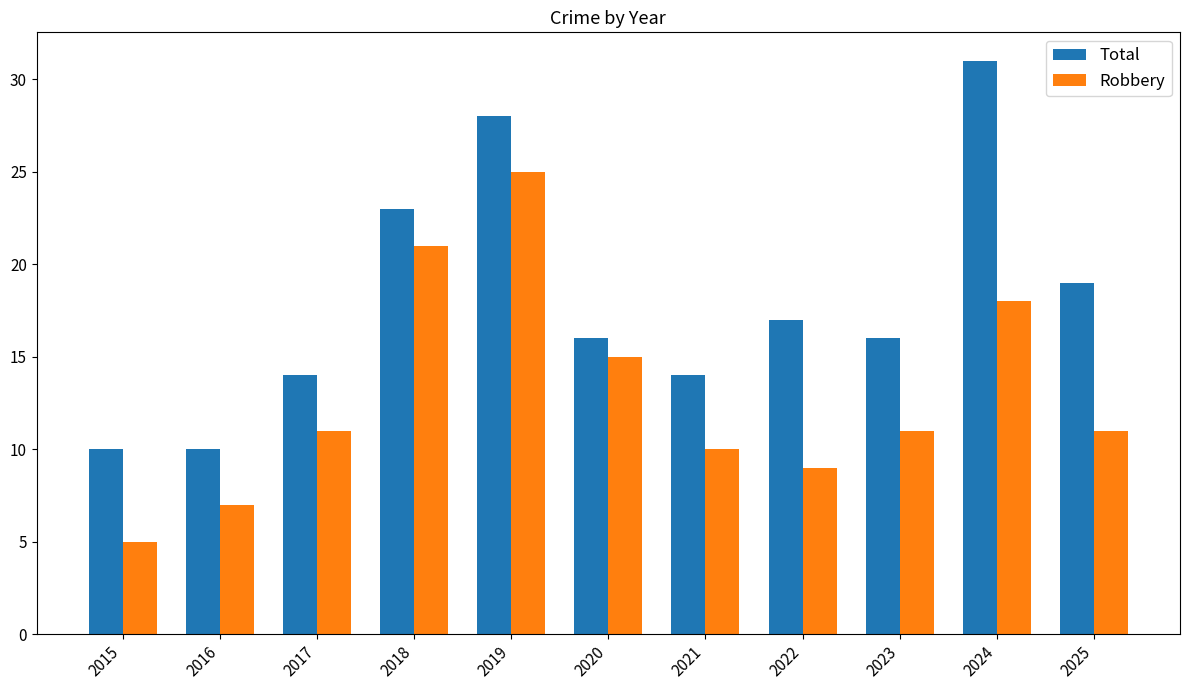

What is the average value of the Robbery series?

13